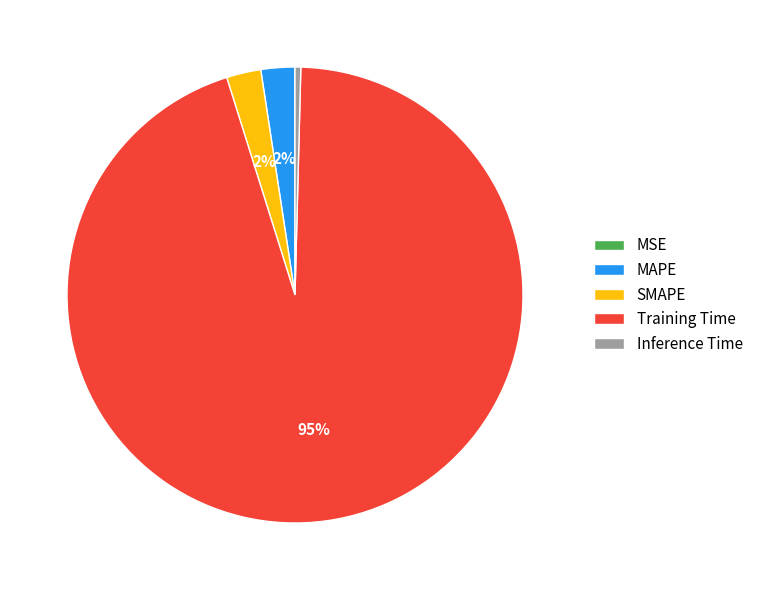

Do MAPE and SMAPE together represent more than half of the pie?

No